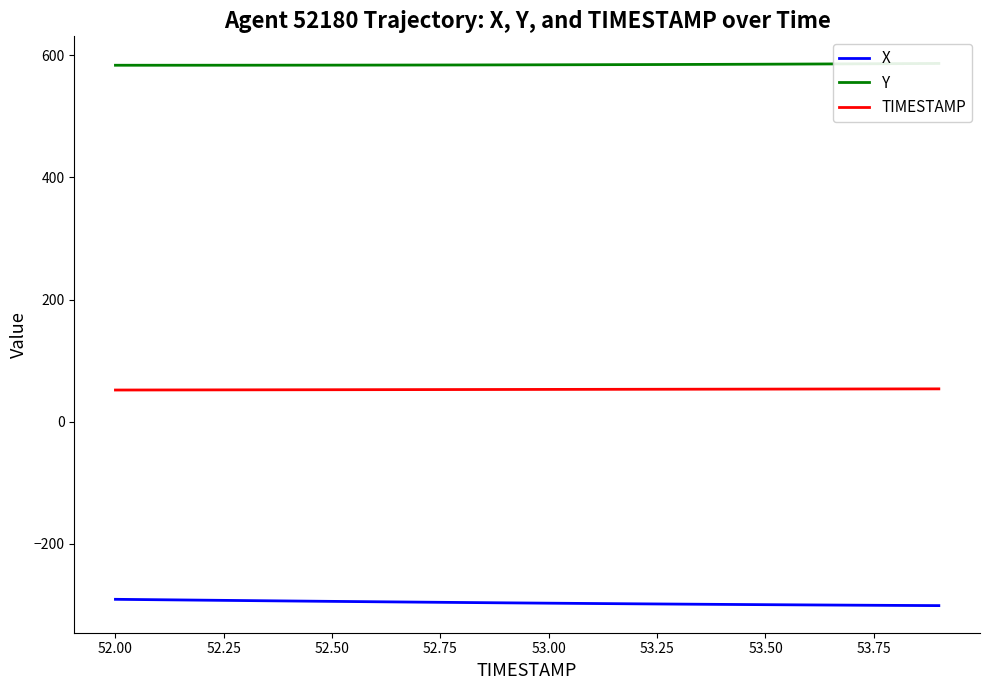

True or false: Y has more than 1 interior local peaks.

False